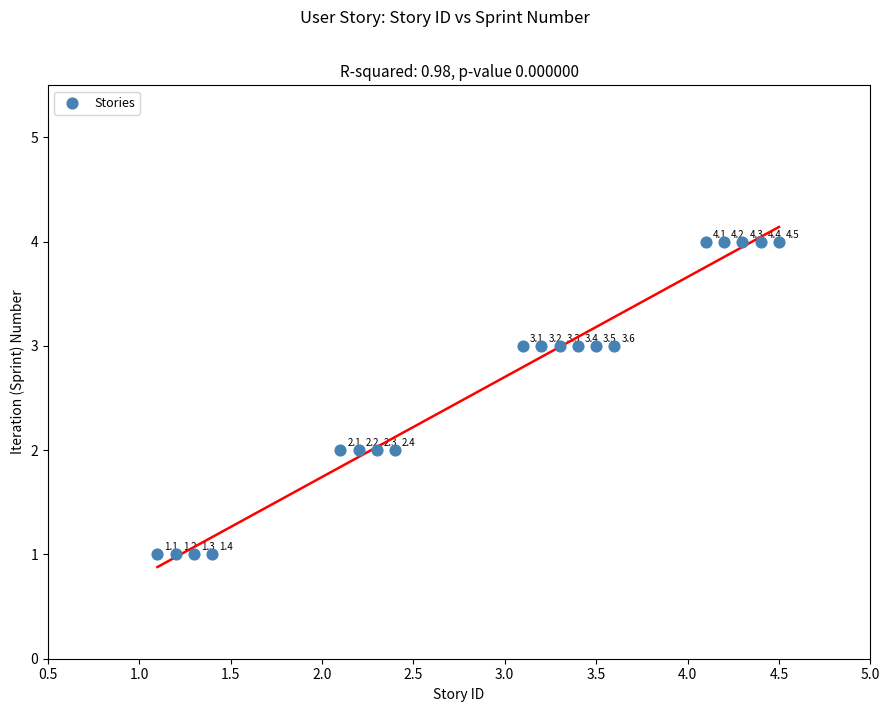

What is the range of Y values (max minus min)?

3